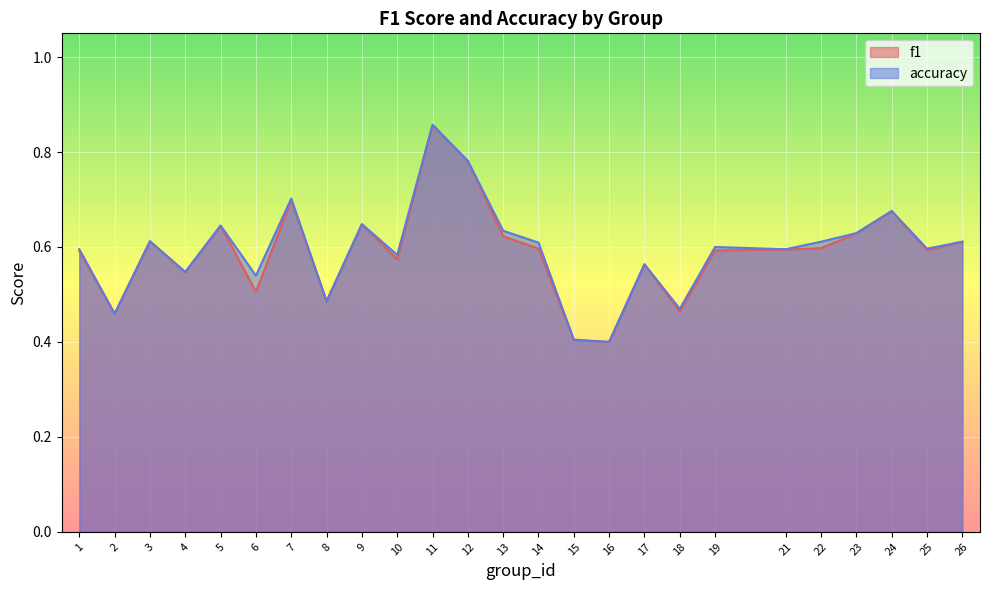

How many interior local peaks does the f1 series have?

7